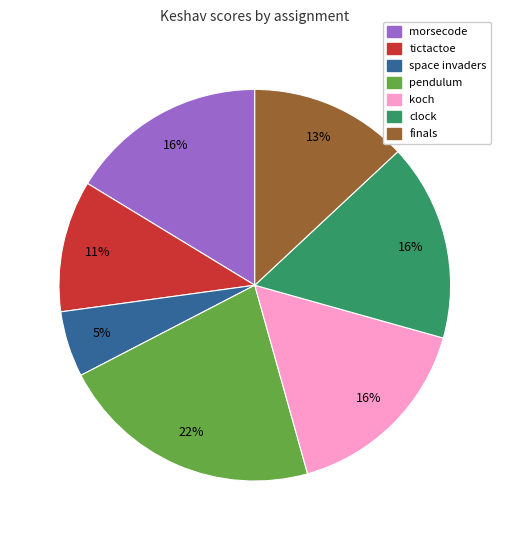

Is there any slice that represents more than half of the pie?

No